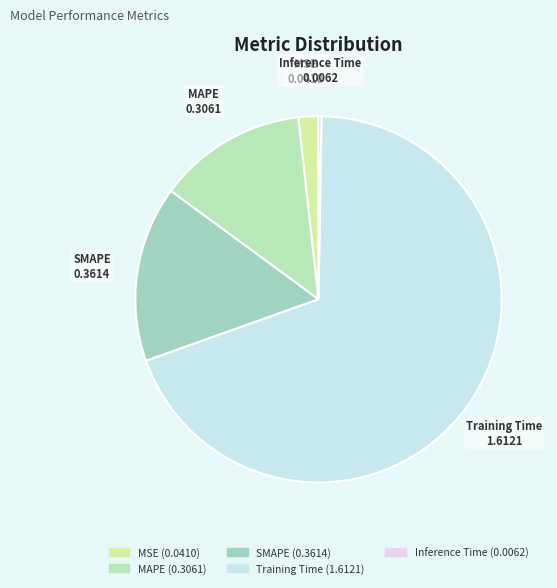

Which has a higher value, SMAPE or Training Time?

Training Time